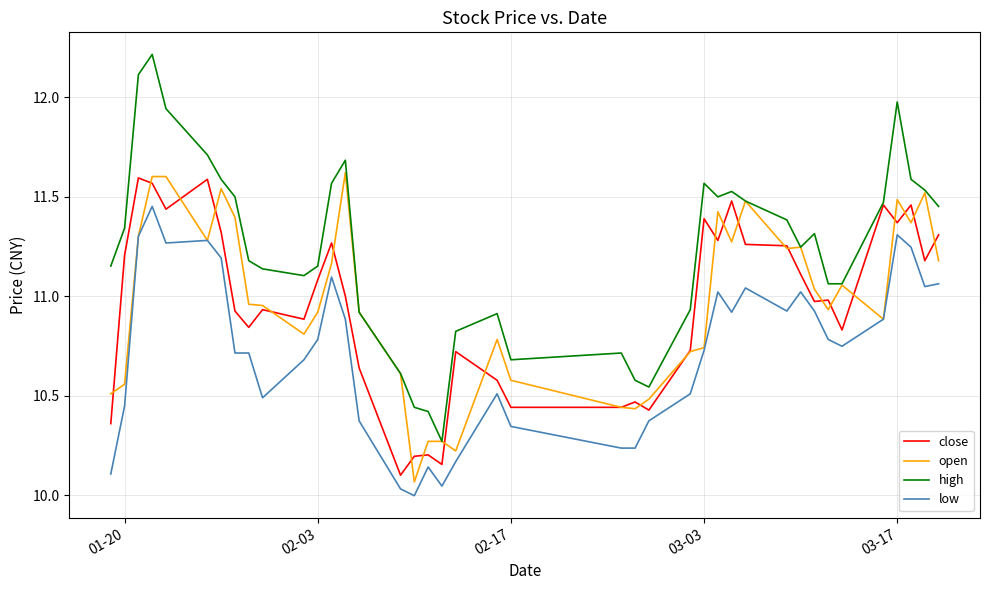

True or false: high and low intersect in this chart.

False